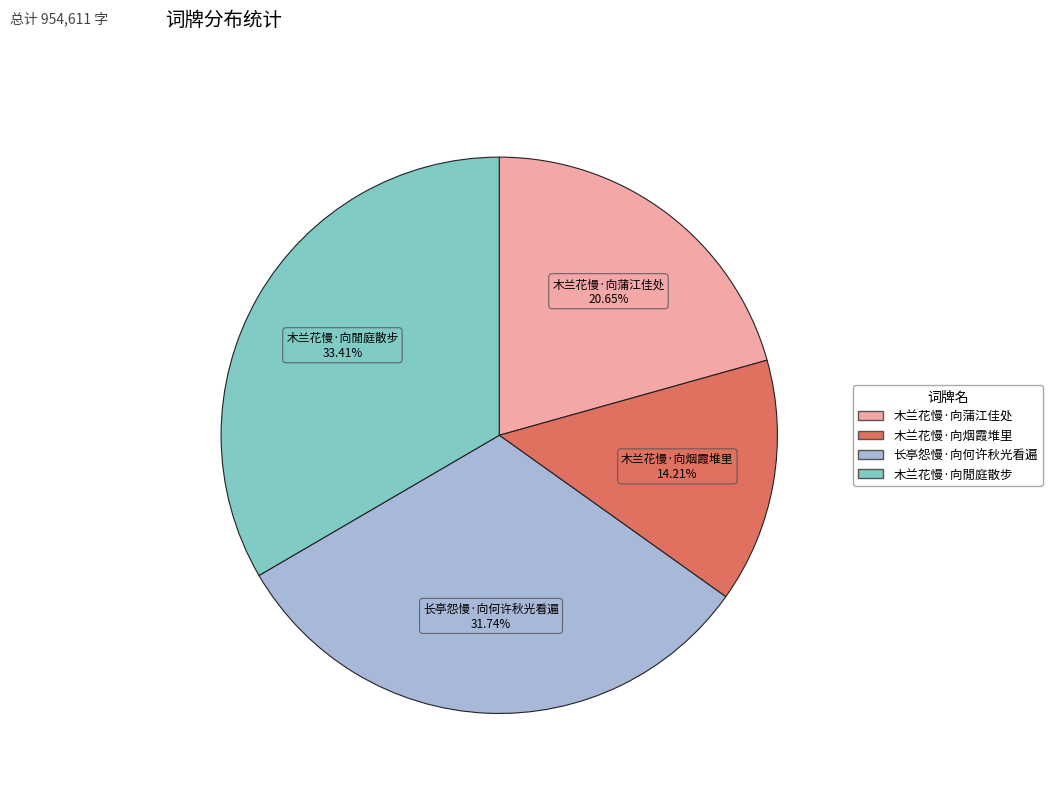

To the nearest percent, what is the combined percentage of 木兰花慢·向閒庭散步 and 木兰花慢·向烟霞堆里?

48%